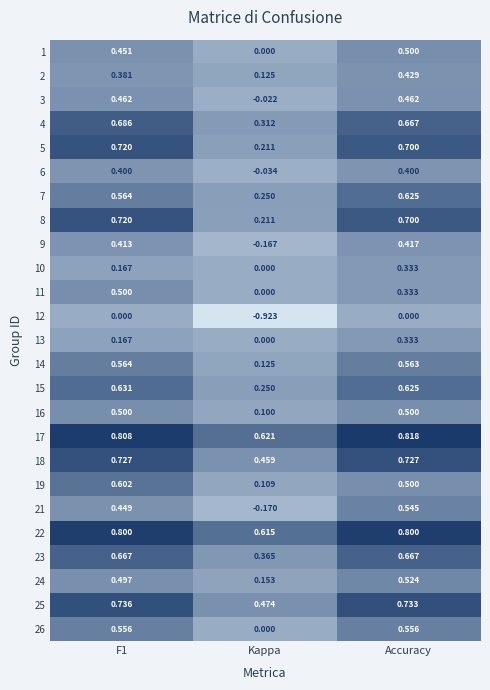

At which label is 17 closest to 0?

Kappa